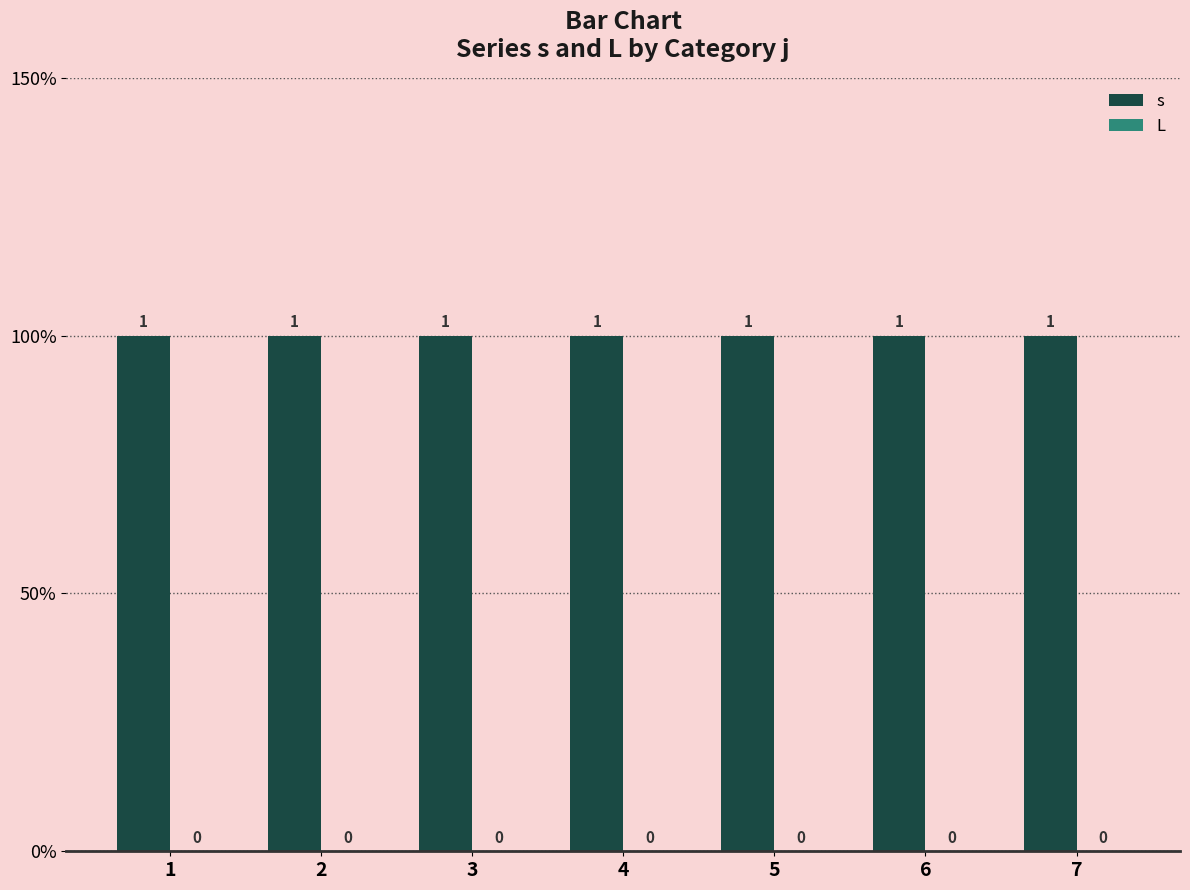

Count the number of categories in the chart.

7